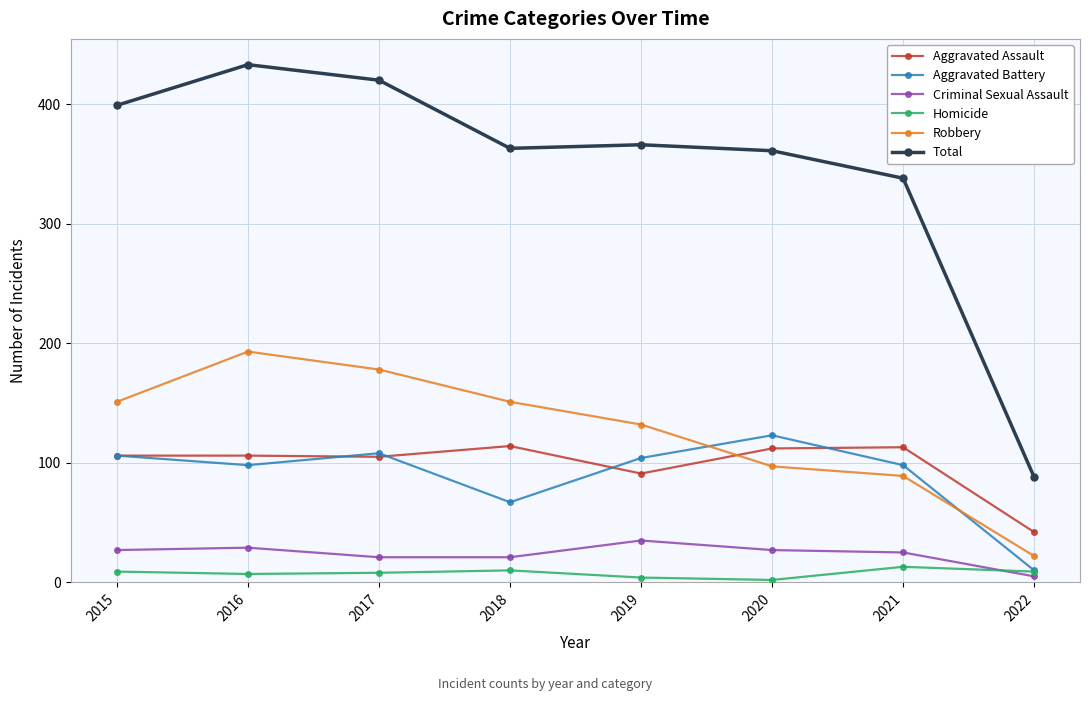

Is it true that Total equals 338 at 2021?

True